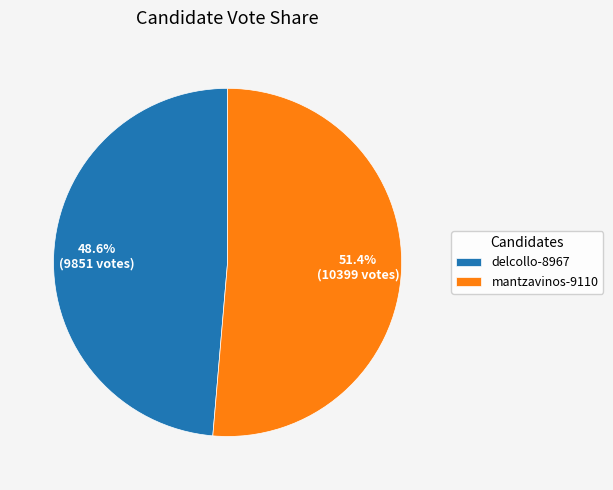

To the nearest percent, what is the average slice percentage?

50%